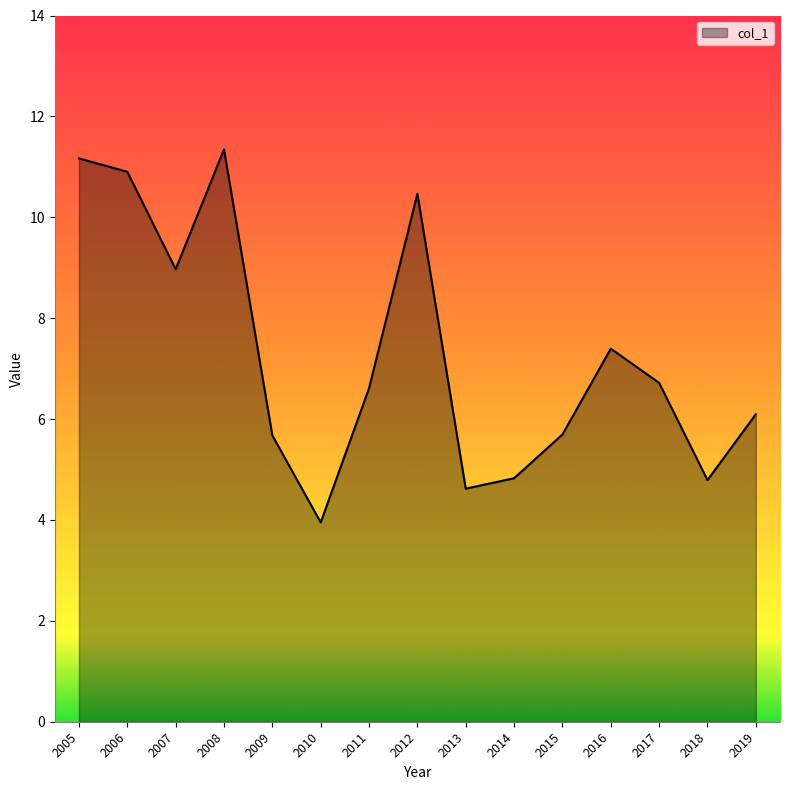

What is the approximate value at 2005?

11.2